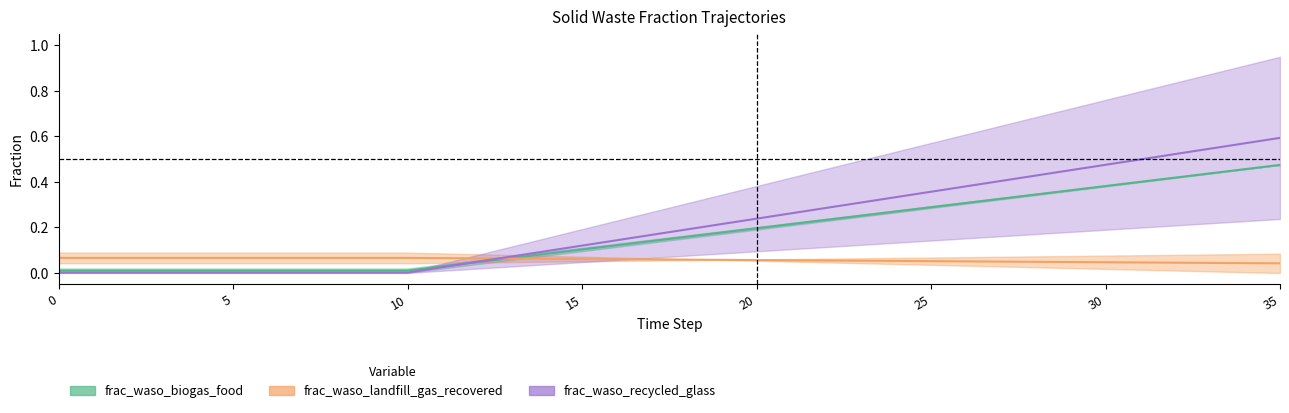

True or false: frac_waso_recycled_glass has more than 1 points higher than both neighbors.

False